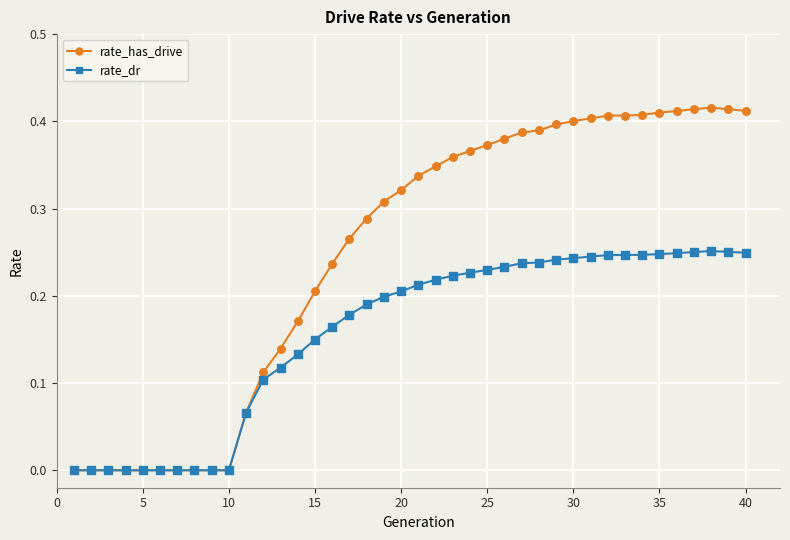

Rank the series by their maximum value, from highest to lowest.

rate_has_drive, rate_dr